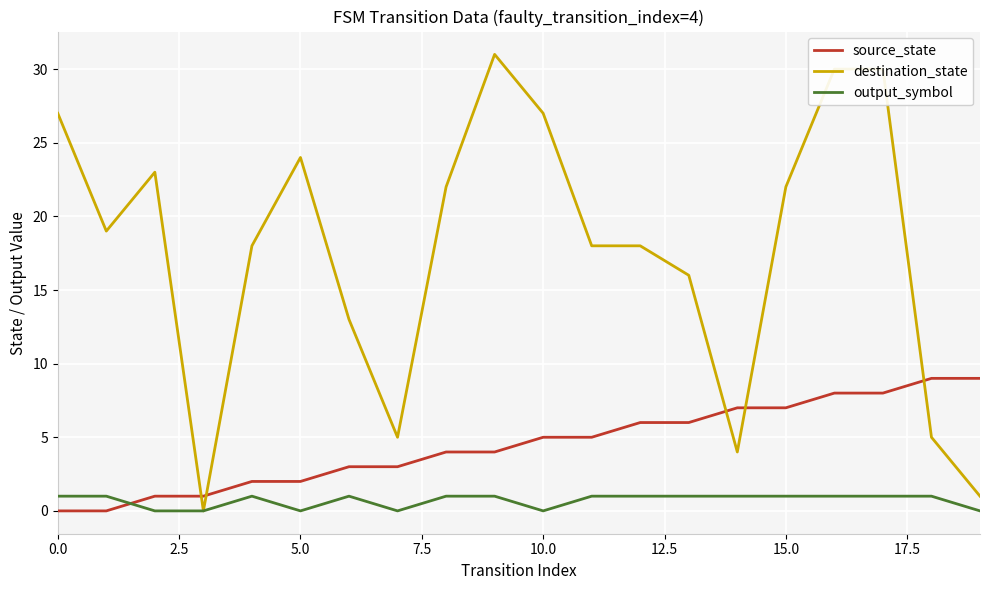

After their last crossing, which series has the higher values: output_symbol or source_state?

source_state